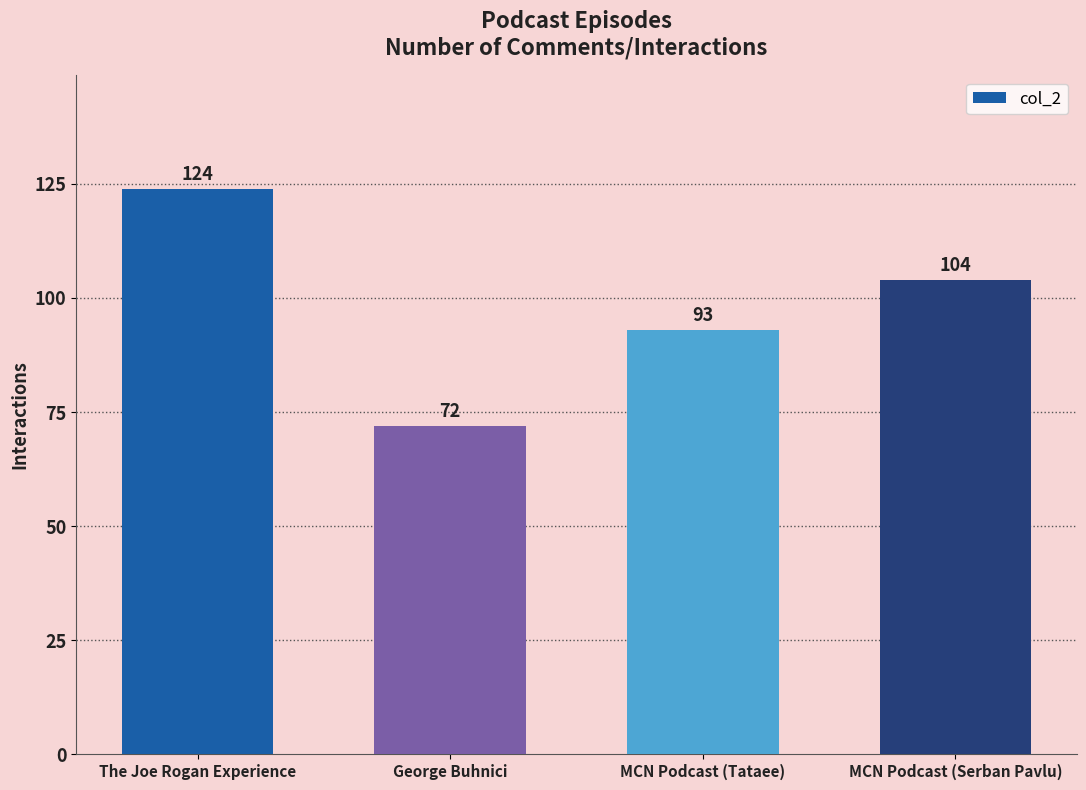

What is the difference between the maximum and minimum values?

52